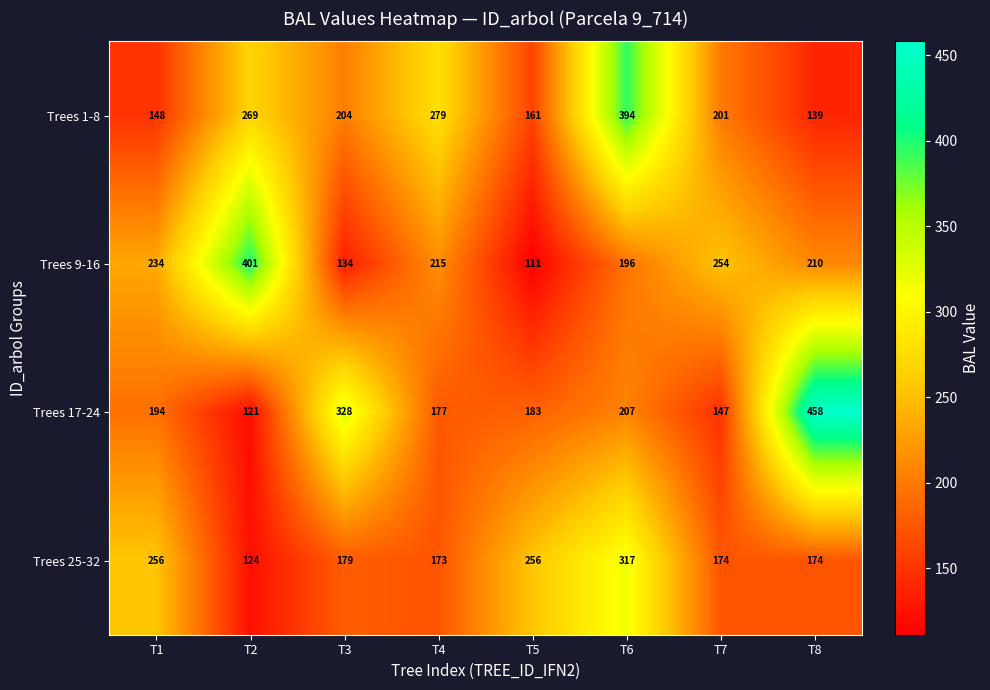

Which series has the widest spread of values?

Trees 17-24